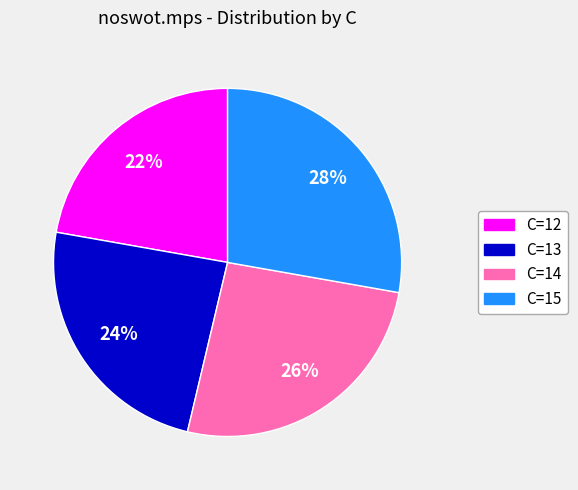

To the nearest percent, what is the difference between the largest and smallest slice percentages?

6%